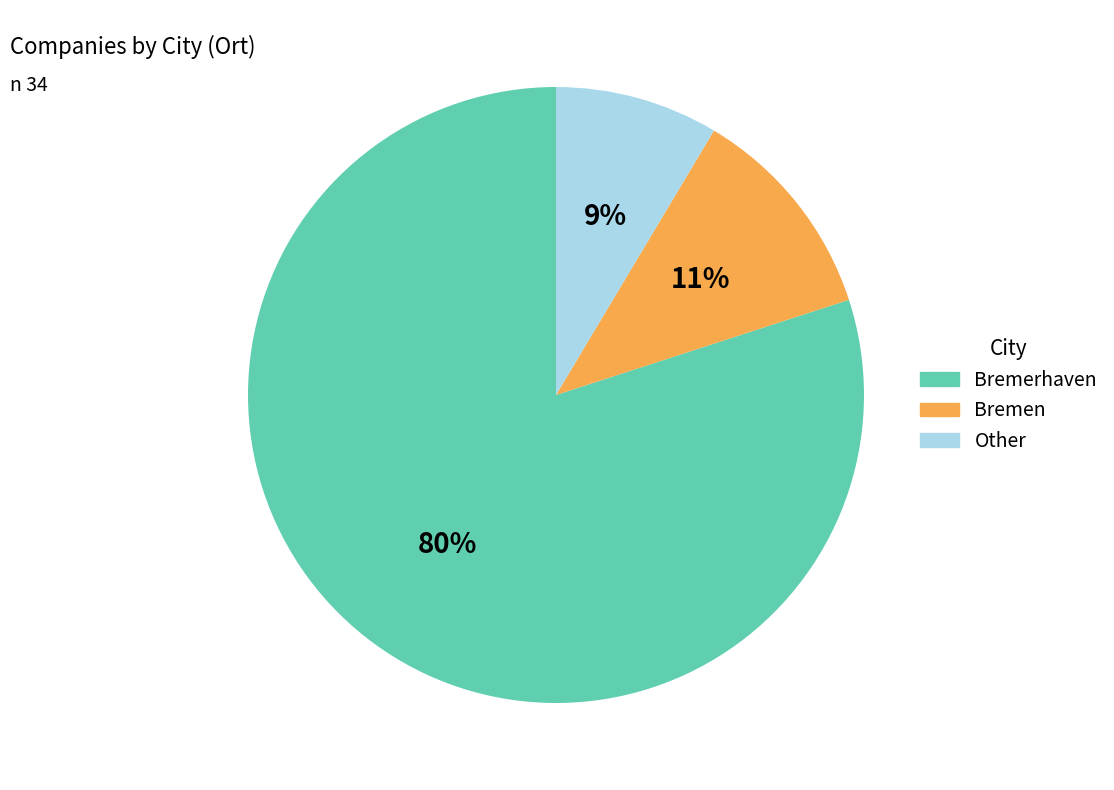

Rank the categories by value from highest to lowest.

Bremerhaven, Bremen, Other